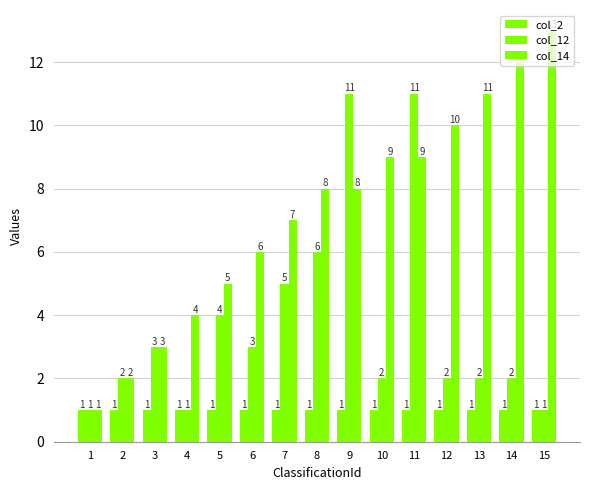

The value of col_14 at 8 is 8. True or false?

True